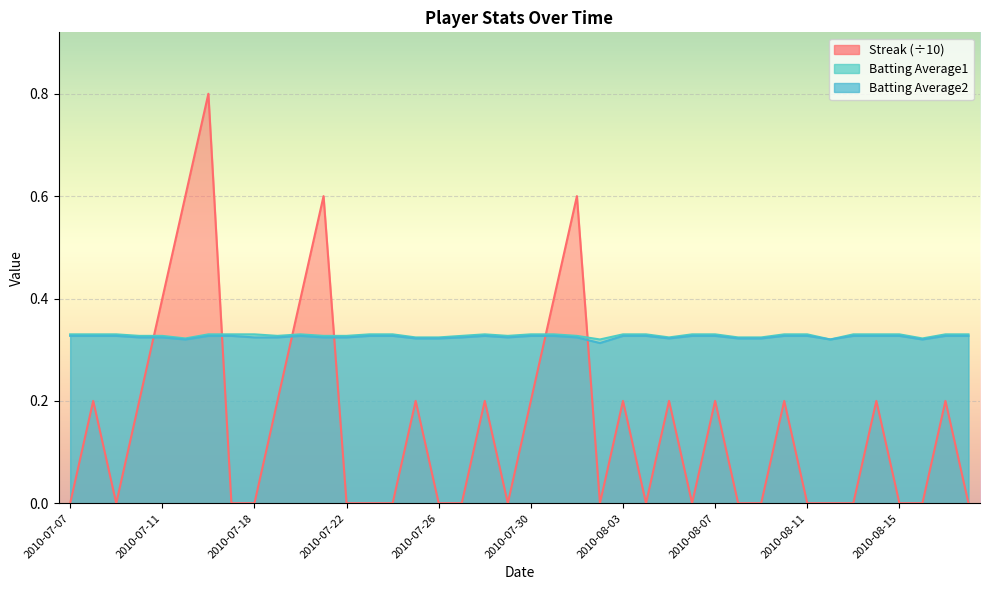

Count the number of data series in this chart.

3